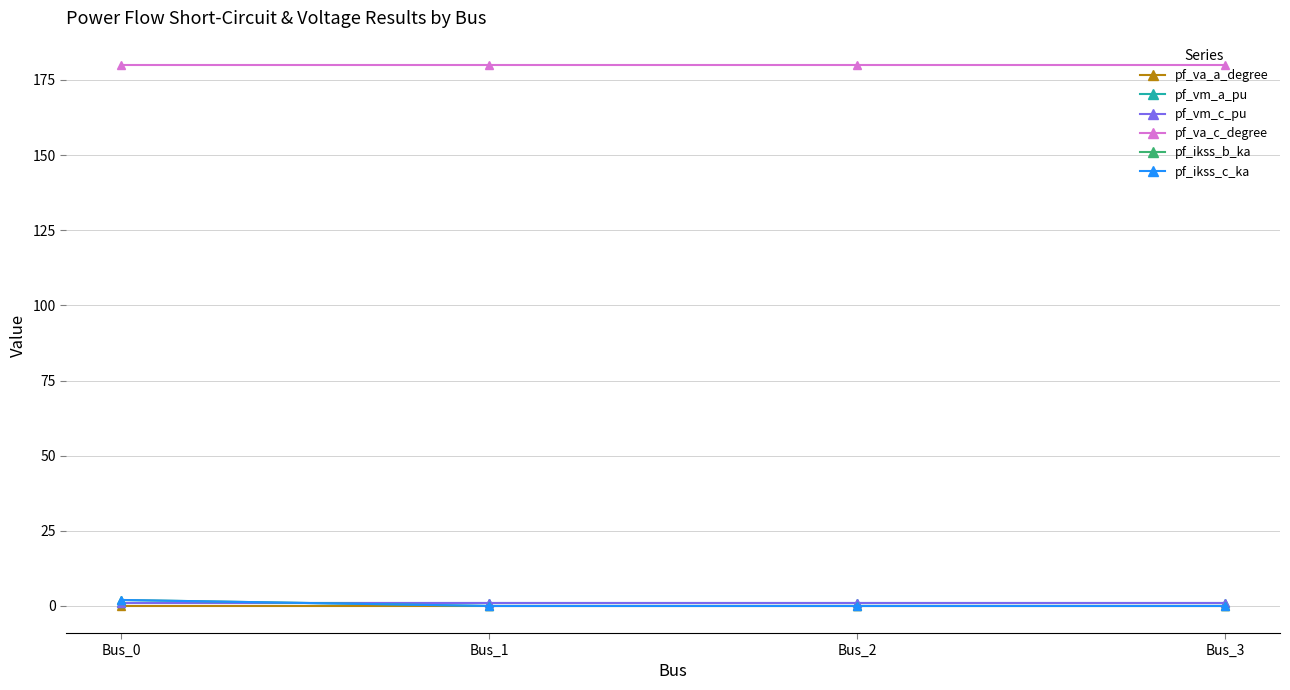

The value of pf_va_c_degree at Bus_0 is 180.0. True or false?

True